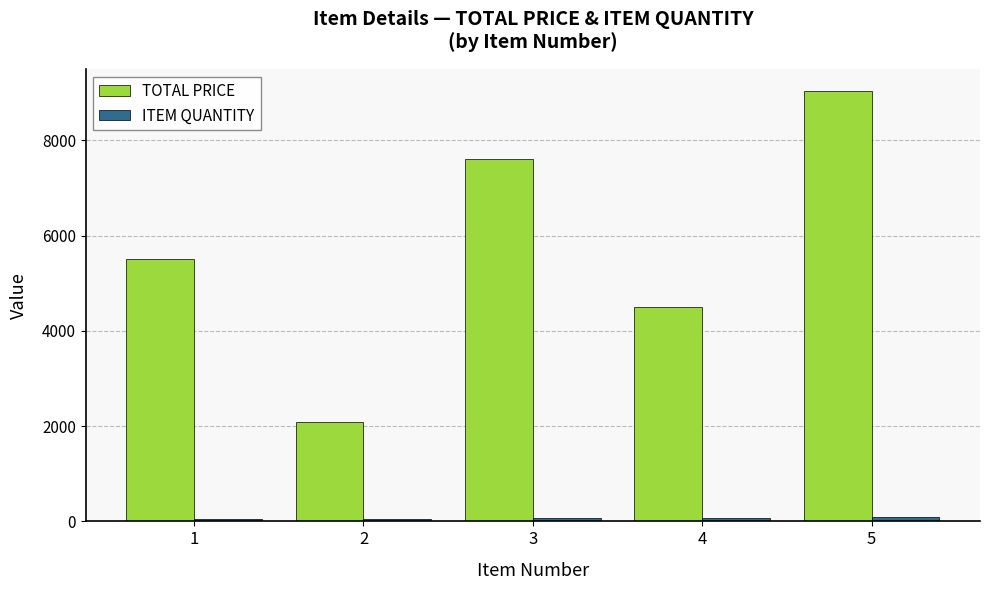

At which label does TOTAL PRICE reach its minimum?

2